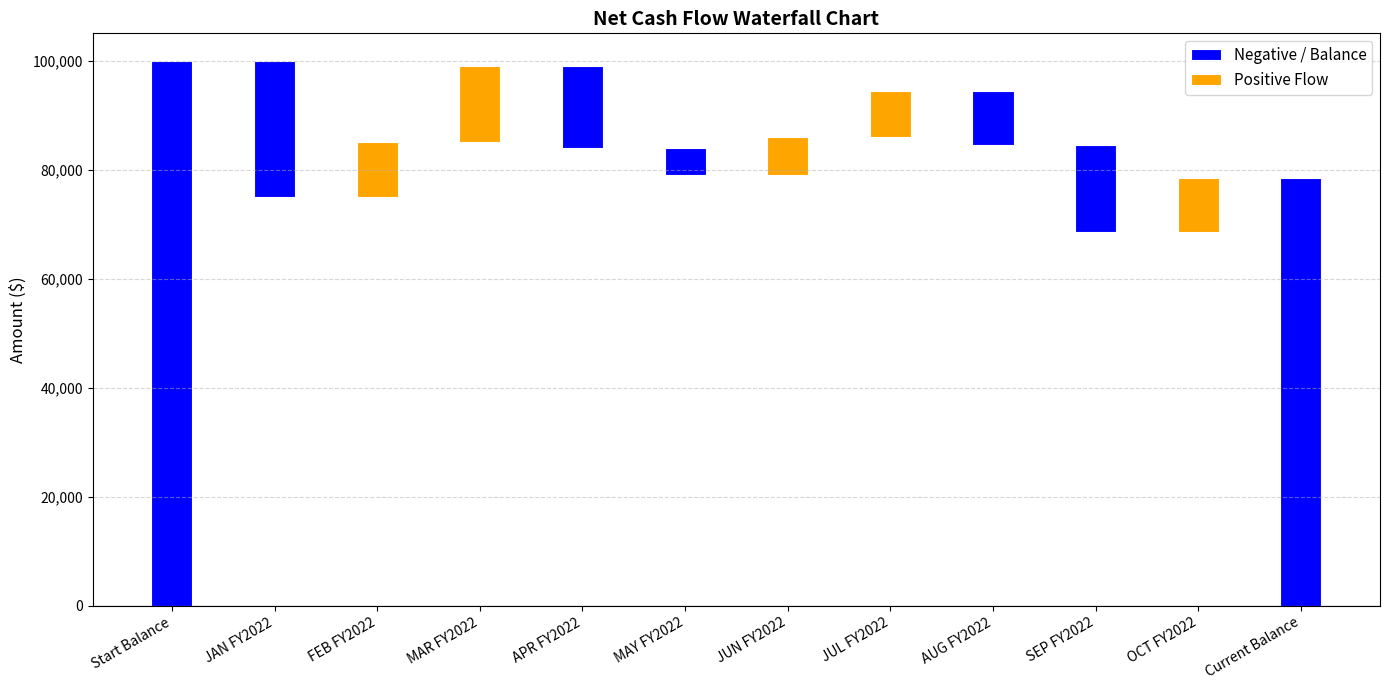

What is the sum of all values?

157000